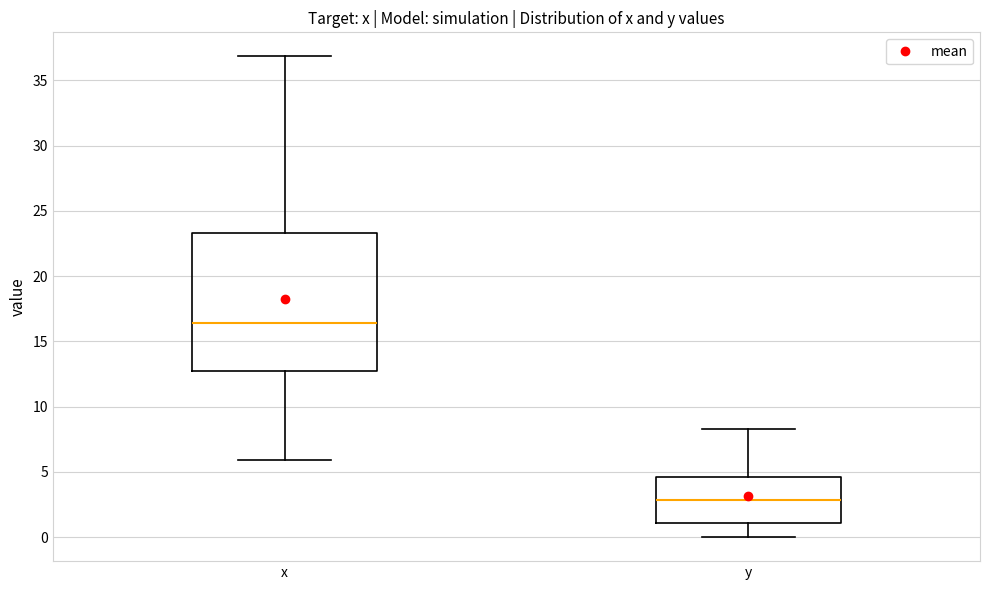

Reading left to right, read every box against the y-axis: the position of its median line, the range the box covers, and the ends of its whiskers. The values are not printed on the chart, so give them approximately, as read against the axis.

x: median 16.5, box 12.5 to 23.5, whiskers 6.0 to 37.0
y: median 3.0, box 1.0 to 4.5, whiskers 0.0 to 8.5